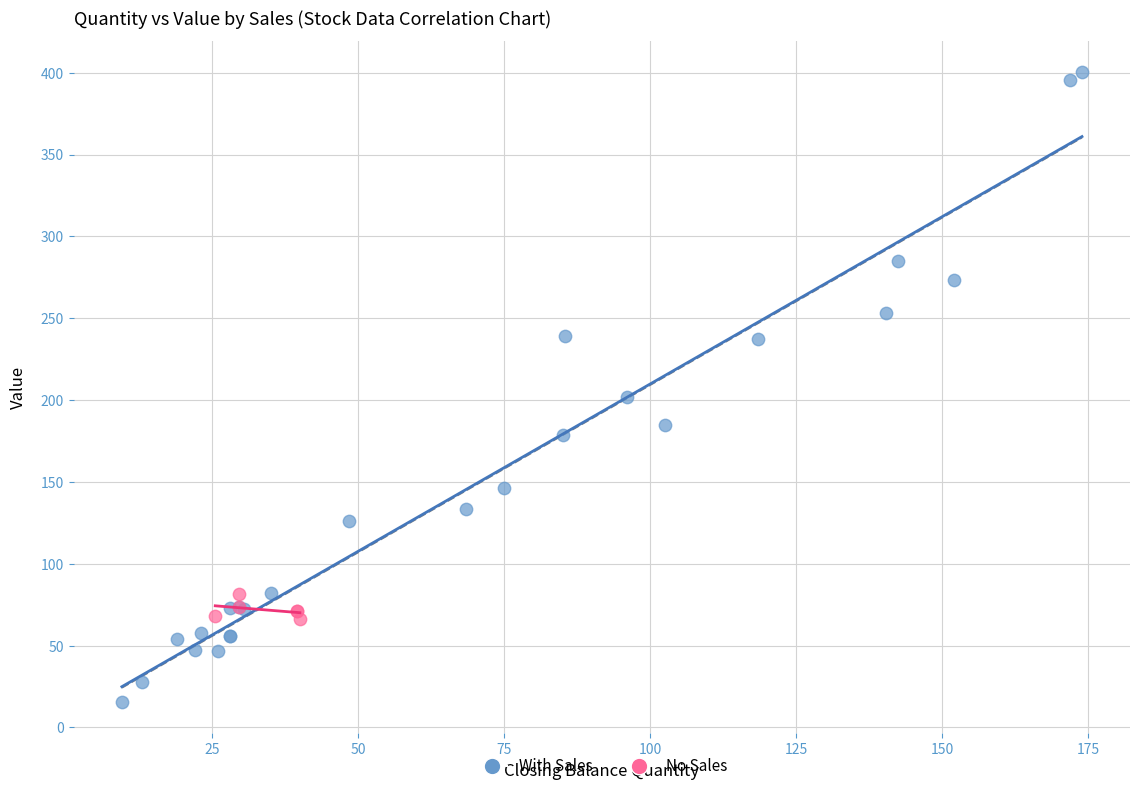

Which series reaches the maximum Y coordinate?

With Sales